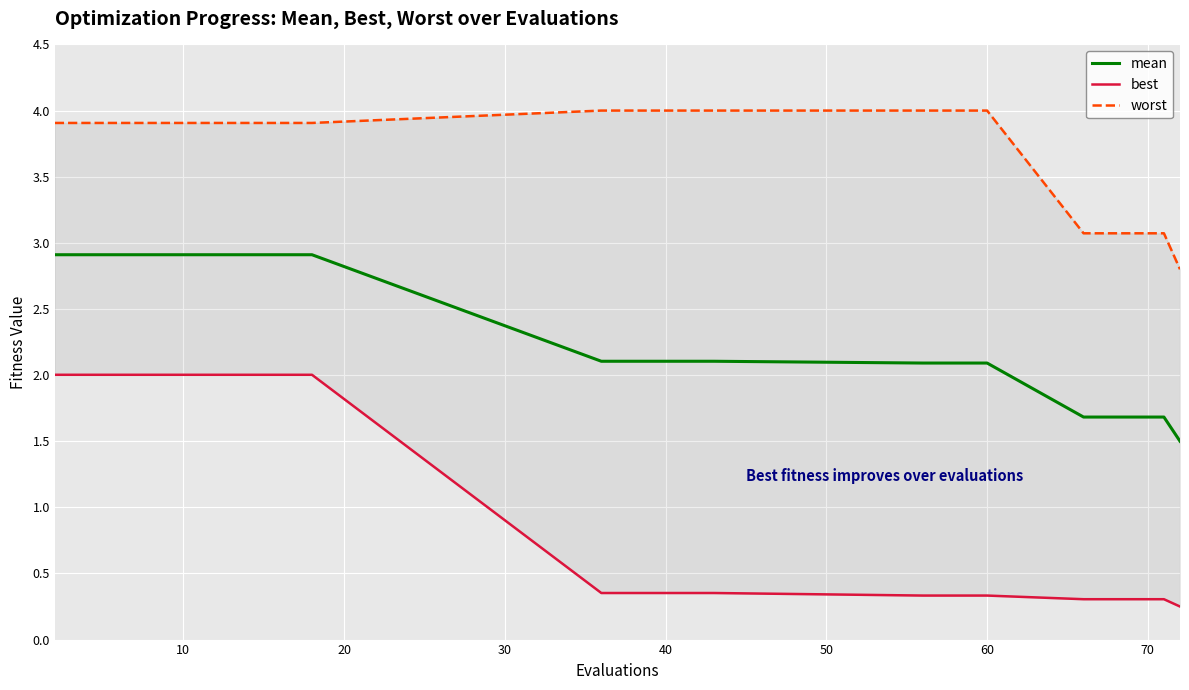

Reading left to right, extract all data points from this chart.

mean: 2.9	2.9	2.9	2.9	2.9	2.9	2.9	2.9	2.9	2.9	2.1	2.1	2.1	2.1	2.1	1.7	1.7	1.7	1.7	1.5
best: 2.0	2.0	2.0	2.0	2.0	2.0	2.0	2.0	2.0	2.0	0.4	0.4	0.4	0.3	0.3	0.3	0.3	0.3	0.3	0.2
worst: 3.9	3.9	3.9	3.9	3.9	3.9	3.9	3.9	3.9	3.9	4.0	4.0	4.0	4.0	4.0	3.1	3.1	3.1	3.1	2.8